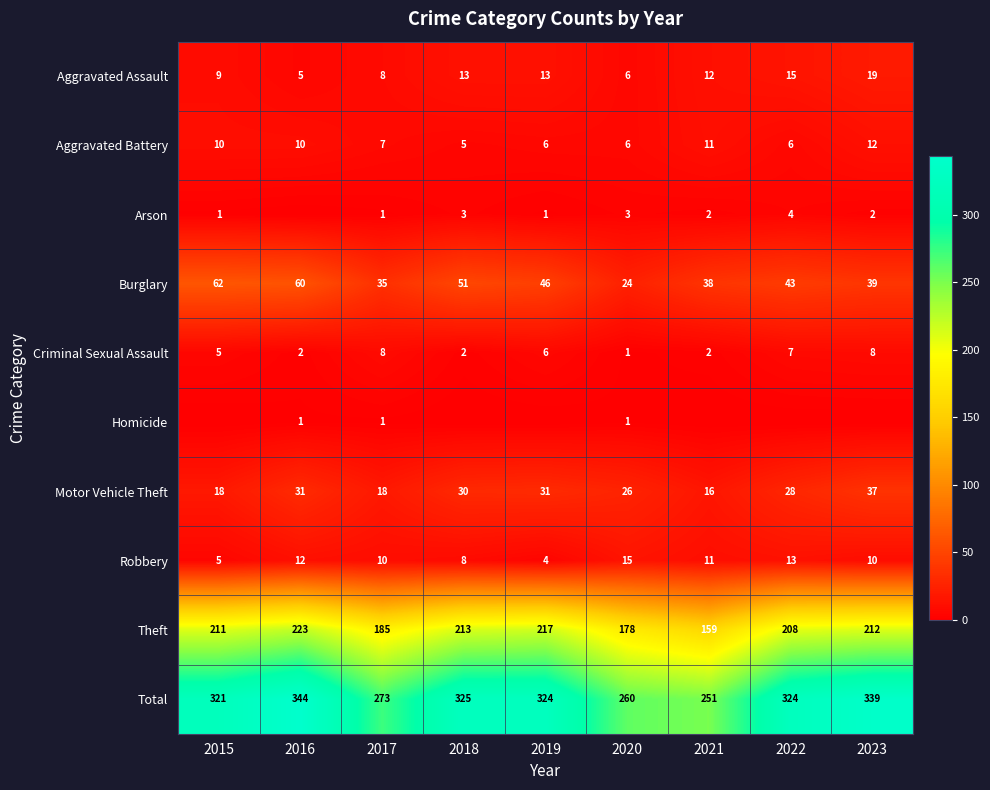

True or false: Motor Vehicle Theft has a value of 37 at 2023.

True